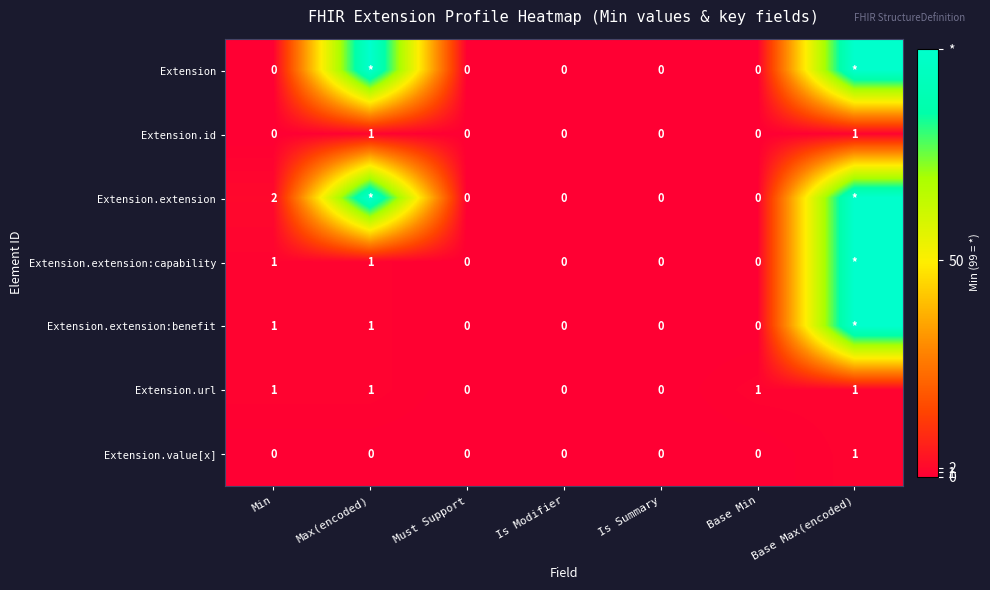

Count the number of data series in this chart.

7